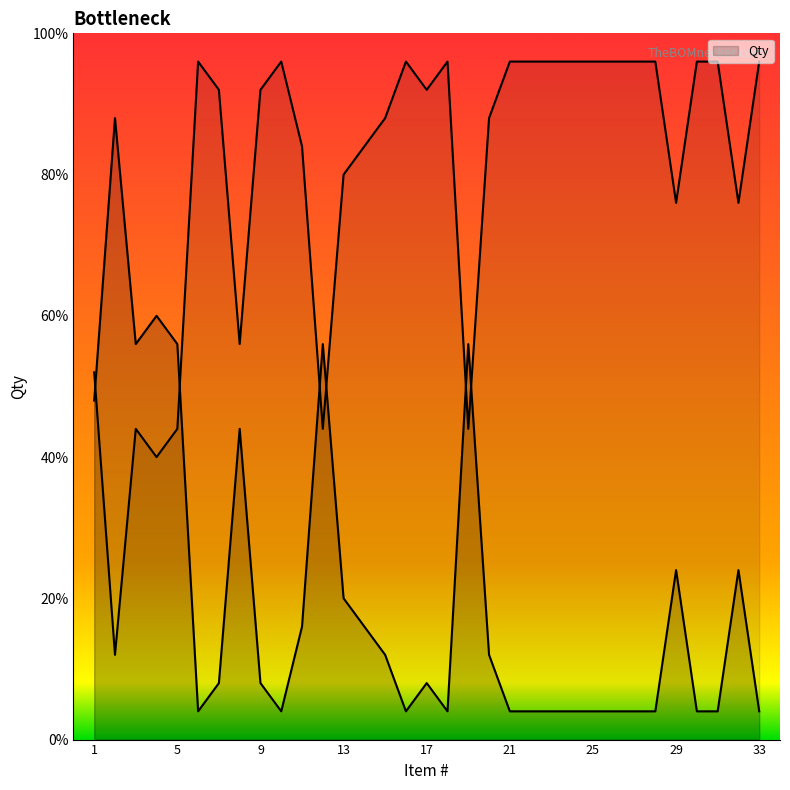

True or false: the data shows 1 at 10.

True